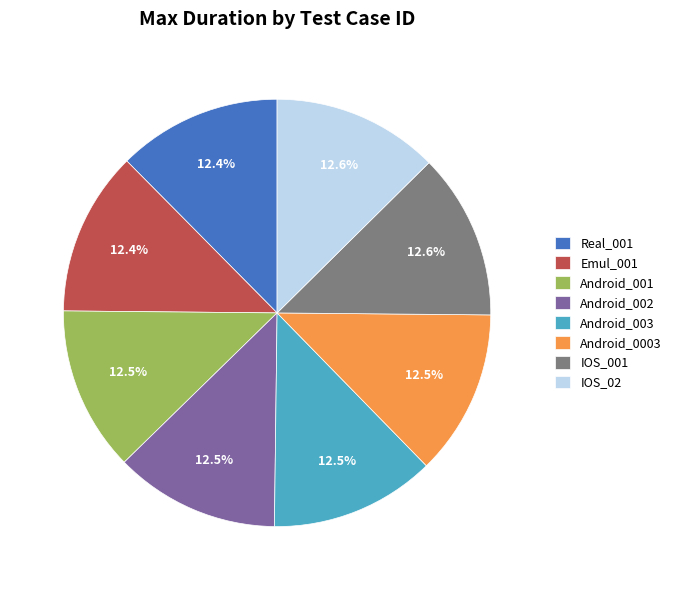

How many segments does this pie chart have?

8